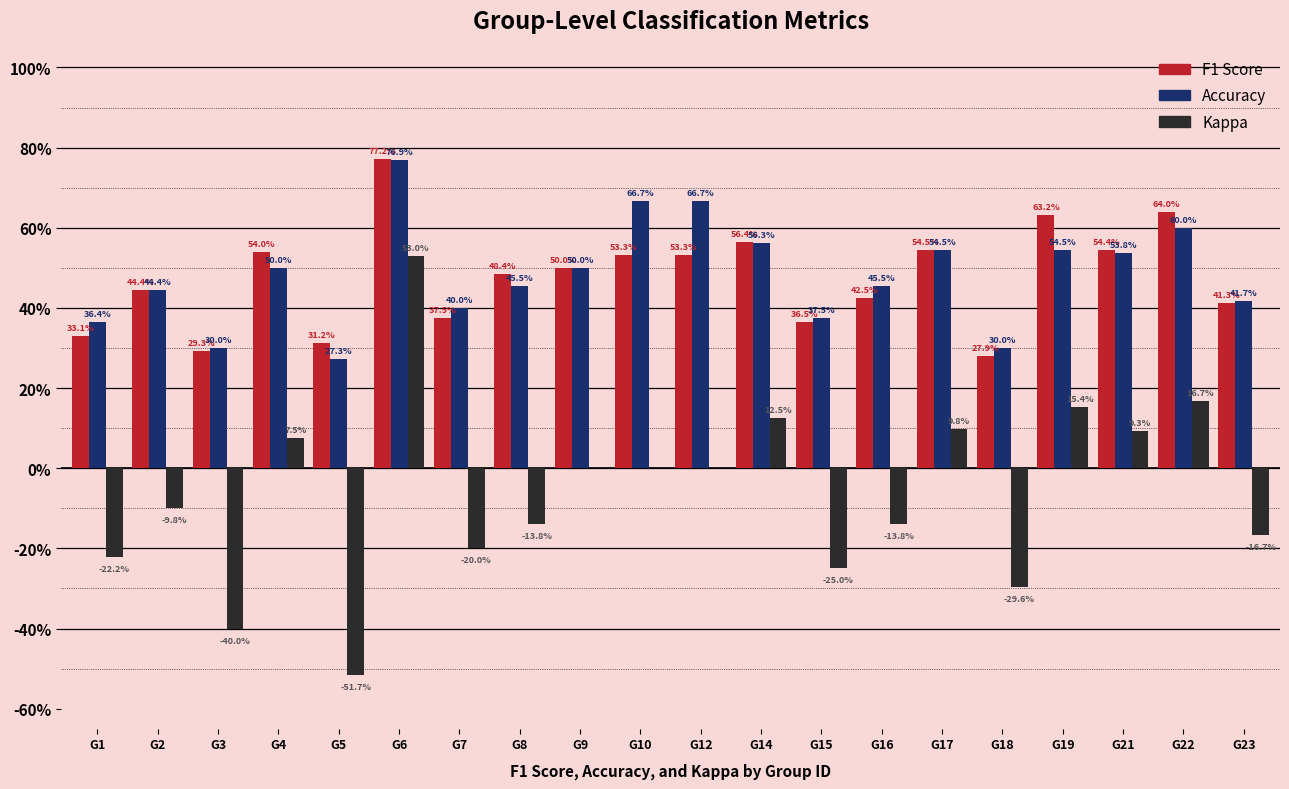

Read the Kappa value at G16.

-0.1